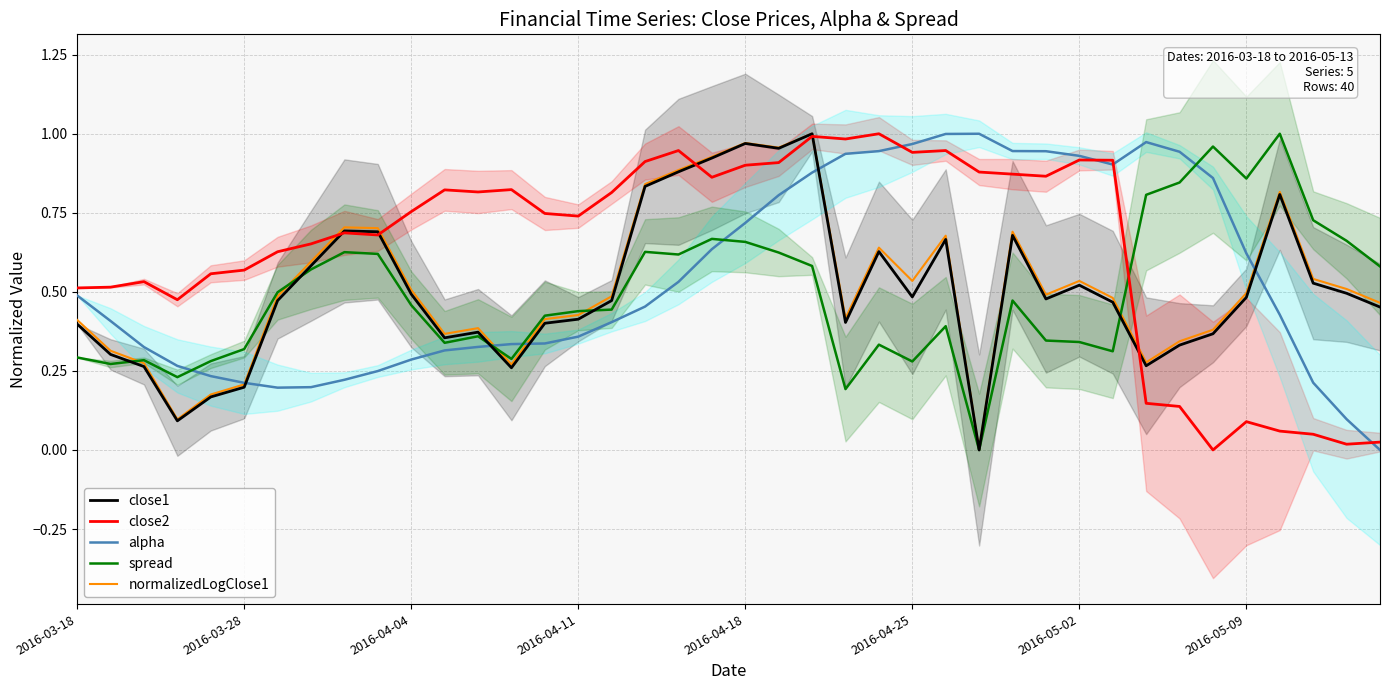

What is the difference between the second highest and second lowest values in the alpha series?

0.9